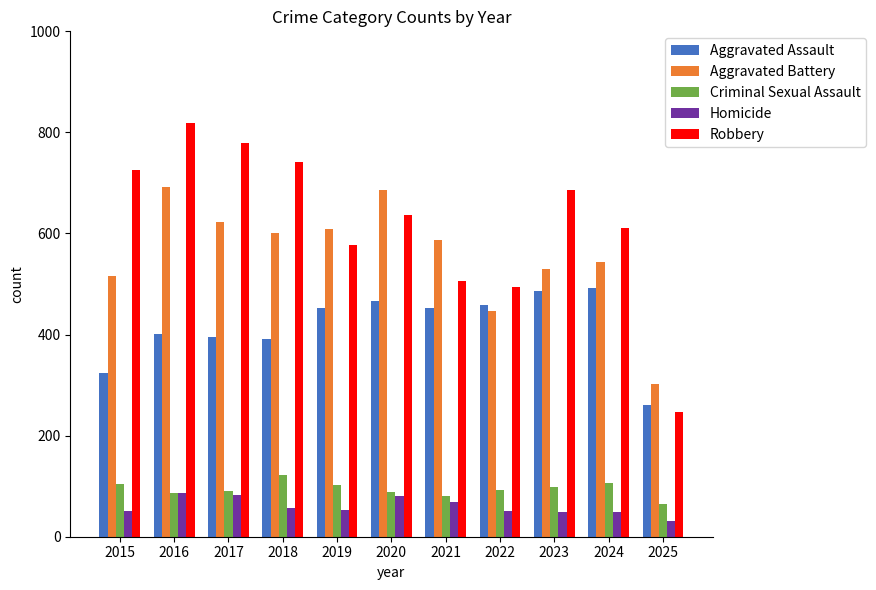

What is the highest value of the Criminal Sexual Assault series?

123